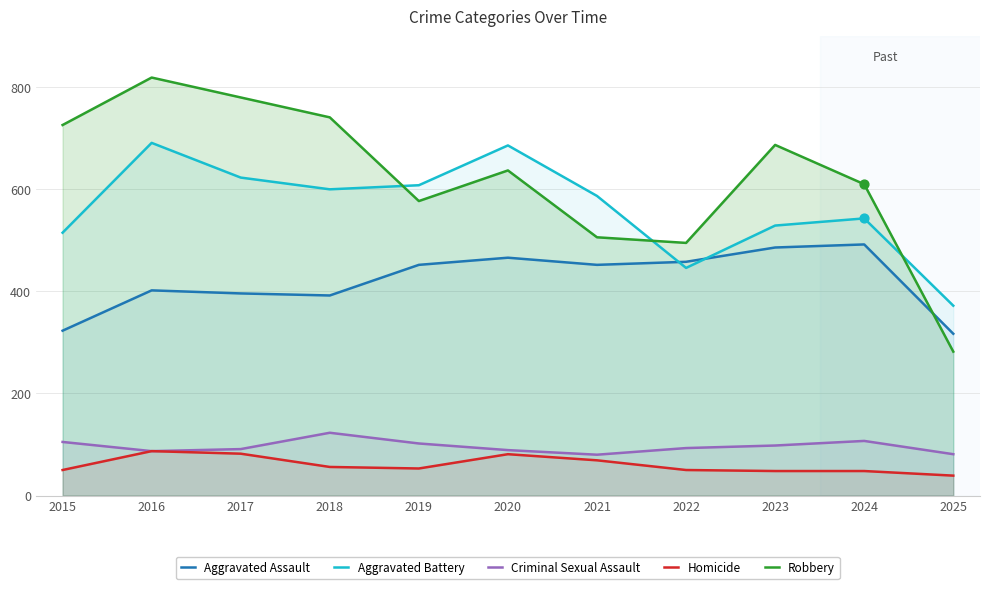

What is the total value across all series at 2019?

1792